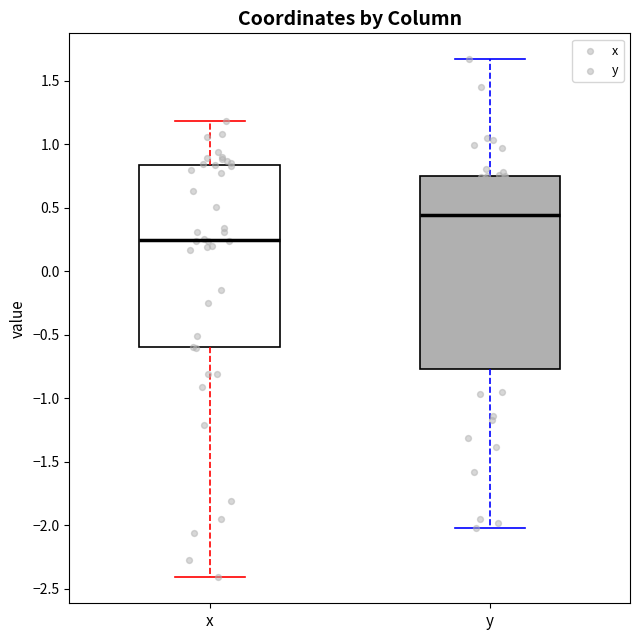

Where is the lower edge of the box for x on the y-axis? The values are not printed on the chart, so give them approximately, as read against the axis.

-0.60